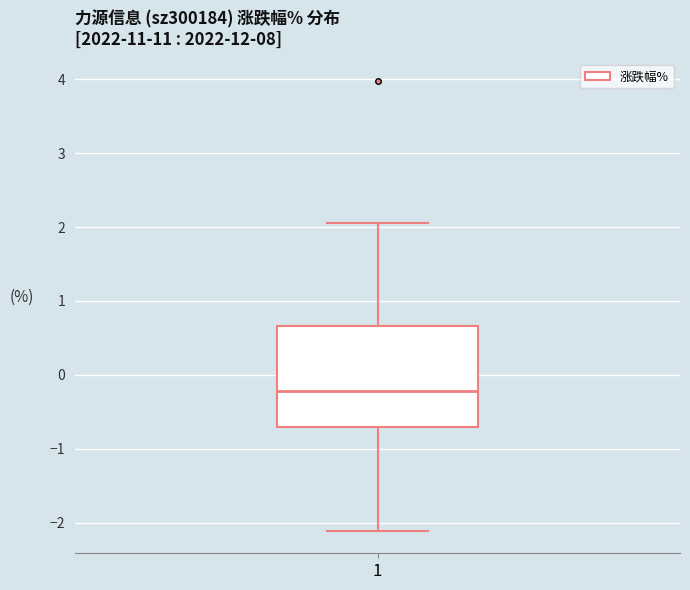

Where does the median line of the box at x = 1 sit on the y-axis? The values are not printed on the chart, so give them approximately, as read against the axis.

-0.2